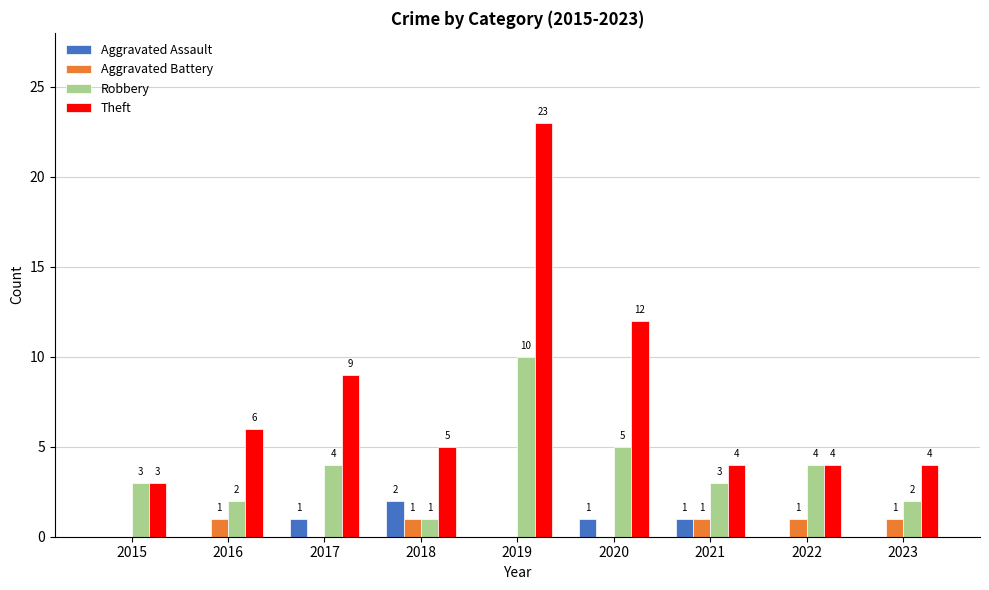

What is the sum of all Robbery values?

34